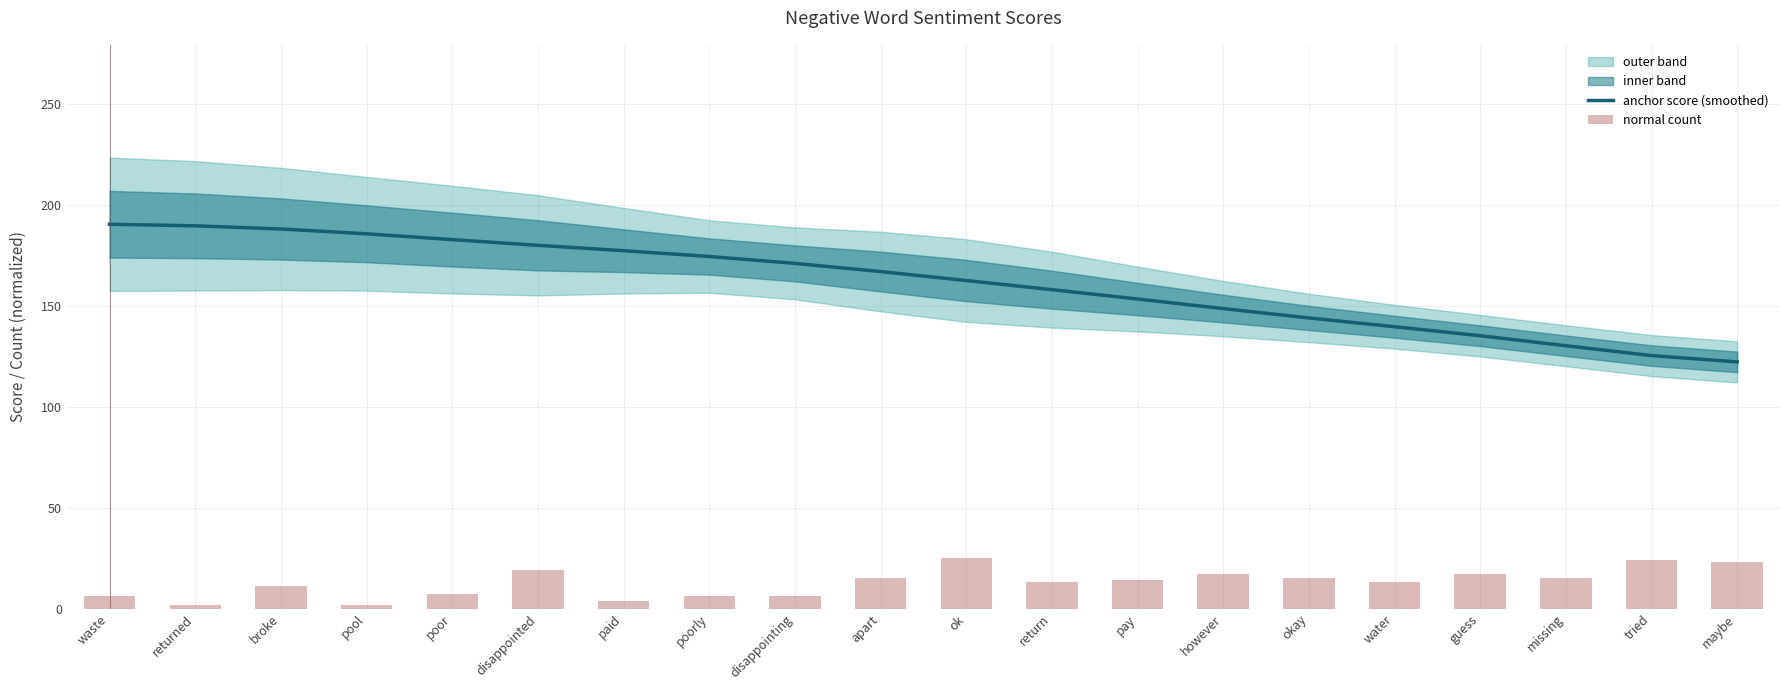

Which has a higher value, however or waste?

waste